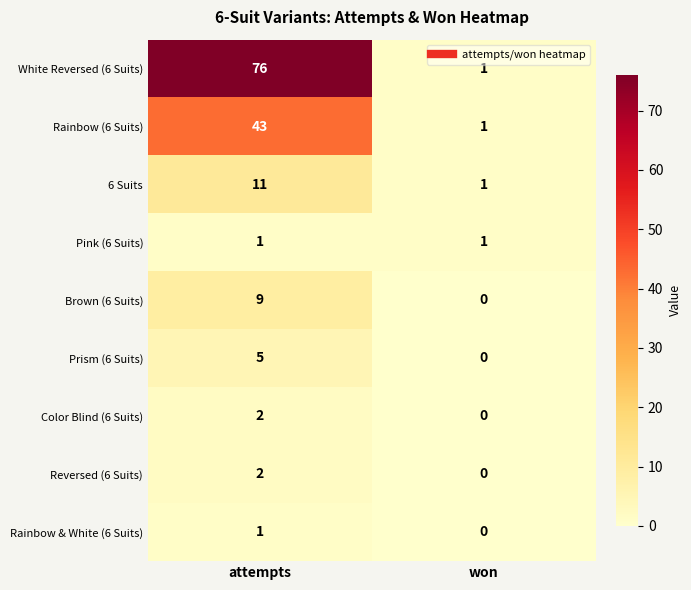

What is the sum of all 6 Suits values?

12